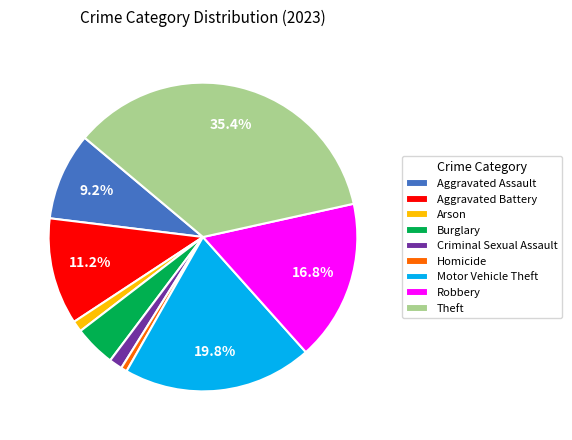

Does any single category account for the majority?

No